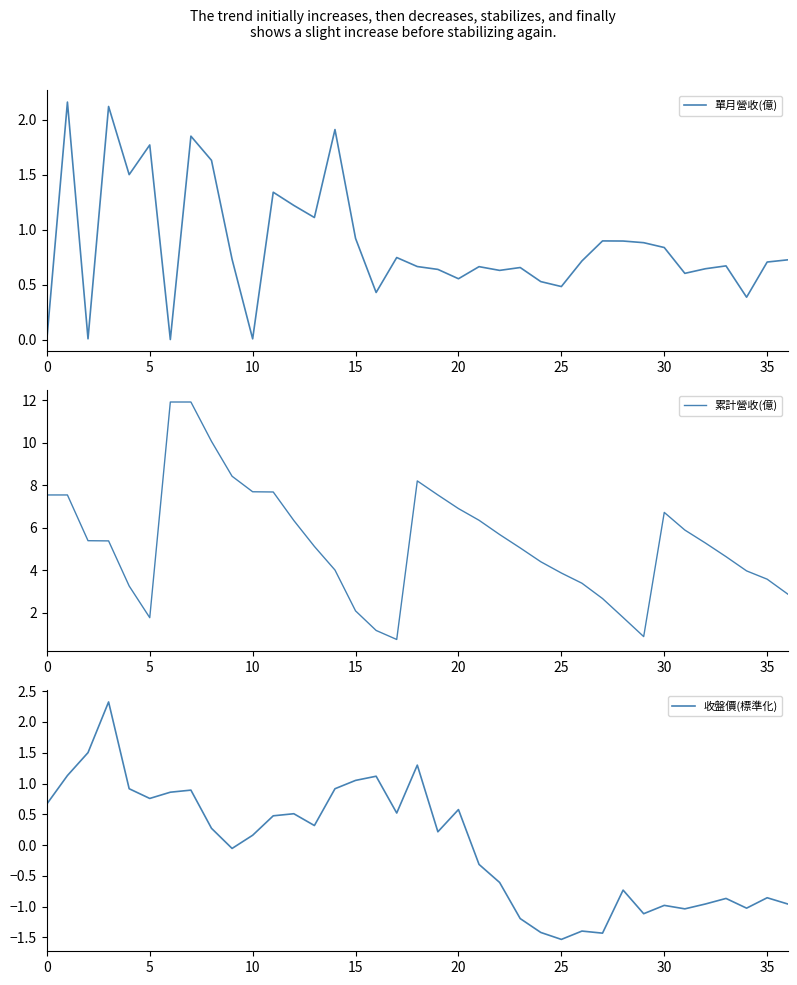

Reading left to right, list all the values displayed in this chart.

單月營收(億): 0.0	2.2	0.0	2.1	1.5	1.8	0.0	1.9	1.6	0.7	0.0	1.3	1.2	1.1	1.9	0.9	0.4	0.7	0.7	0.6	0.6	0.7	0.6	0.7	0.5	0.5	0.7	0.9	0.9	0.9	0.8	0.6	0.6	0.7	0.4	0.7	0.7
累計營收(億): 7.5	7.5	5.4	5.4	3.3	1.8	11.9	11.9	10.1	8.4	7.7	7.7	6.3	5.1	4.0	2.1	1.2	0.7	8.2	7.5	6.9	6.3	5.7	5.0	4.4	3.9	3.4	2.7	1.8	0.9	6.7	5.9	5.3	4.6	4.0	3.6	2.9
收盤價(標準化): 0.7	1.1	1.5	2.3	0.9	0.8	0.9	0.9	0.3	-0.1	0.2	0.5	0.5	0.3	0.9	1.1	1.1	0.5	1.3	0.2	0.6	-0.3	-0.6	-1.2	-1.4	-1.5	-1.4	-1.4	-0.7	-1.1	-1.0	-1.0	-1.0	-0.9	-1.0	-0.9	-1.0